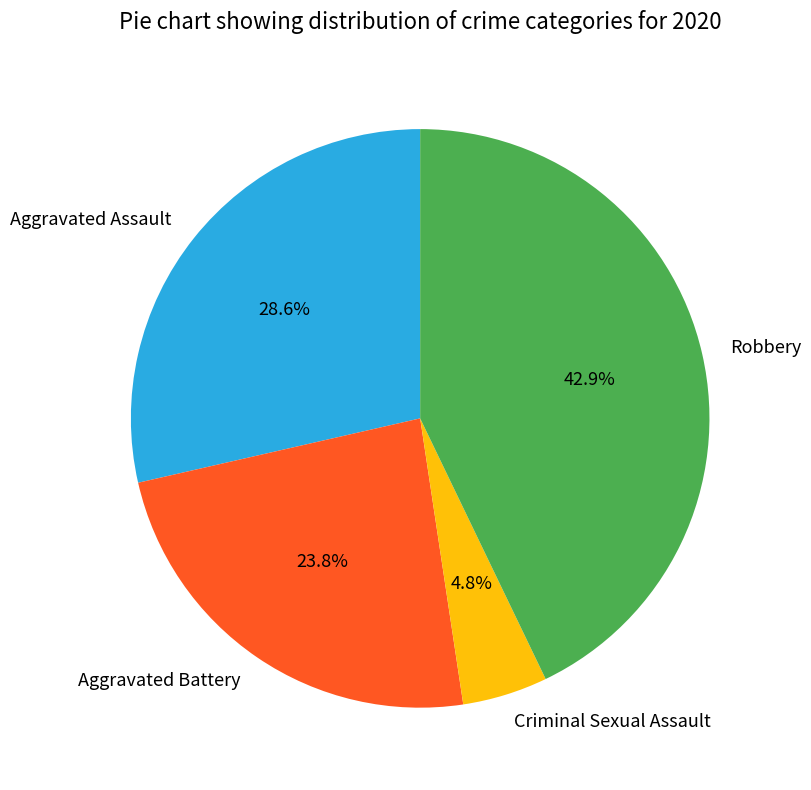

To the nearest percent, what is the average slice percentage?

25%